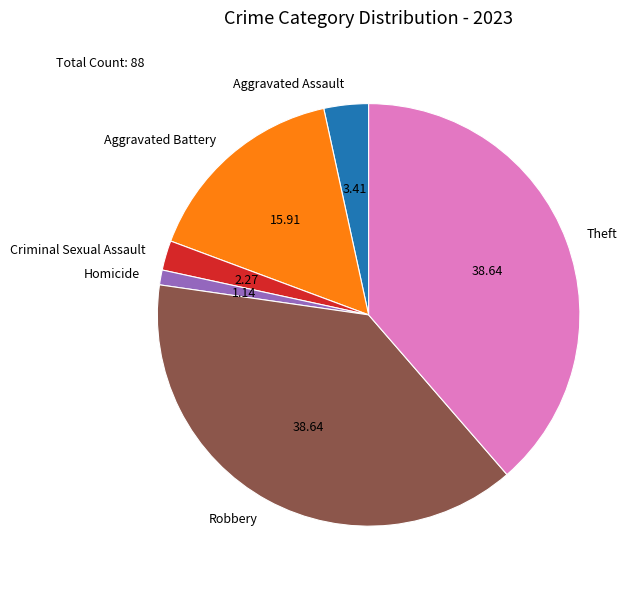

Do Aggravated Assault and Aggravated Battery together represent more than half of the pie?

No